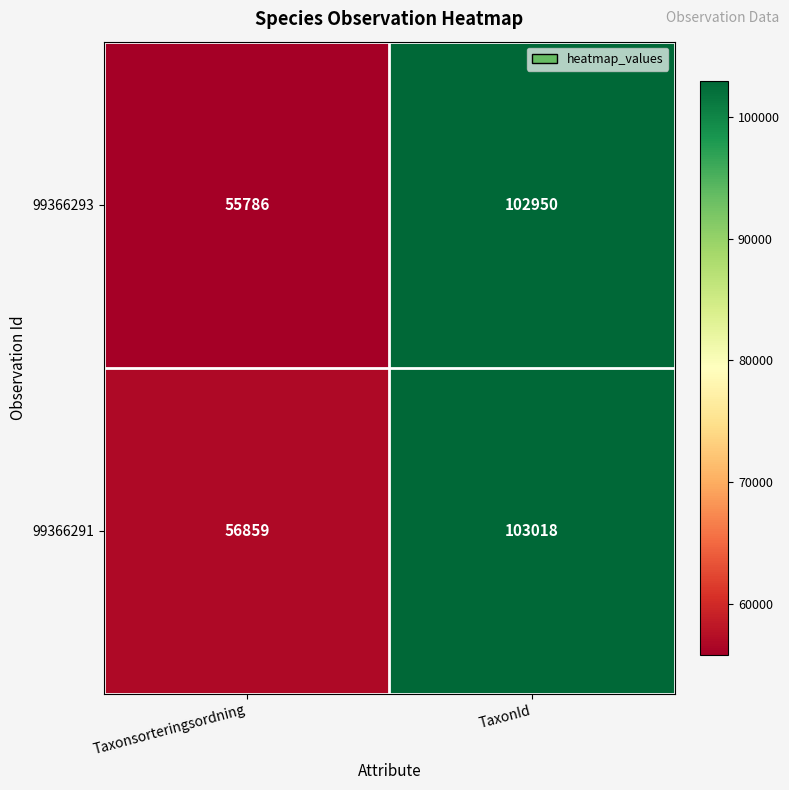

Which series has the widest spread of values?

99366293